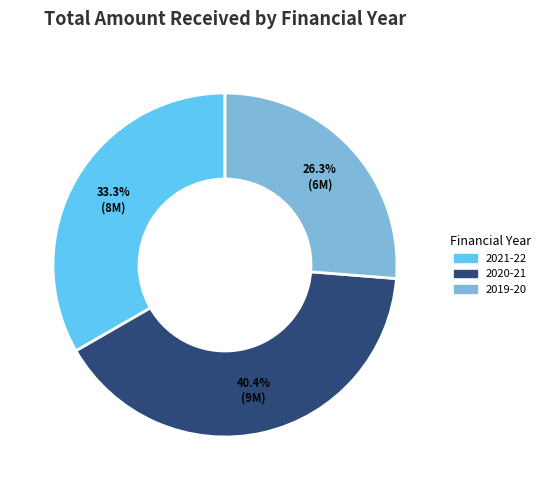

Count the number of slices in the pie.

3